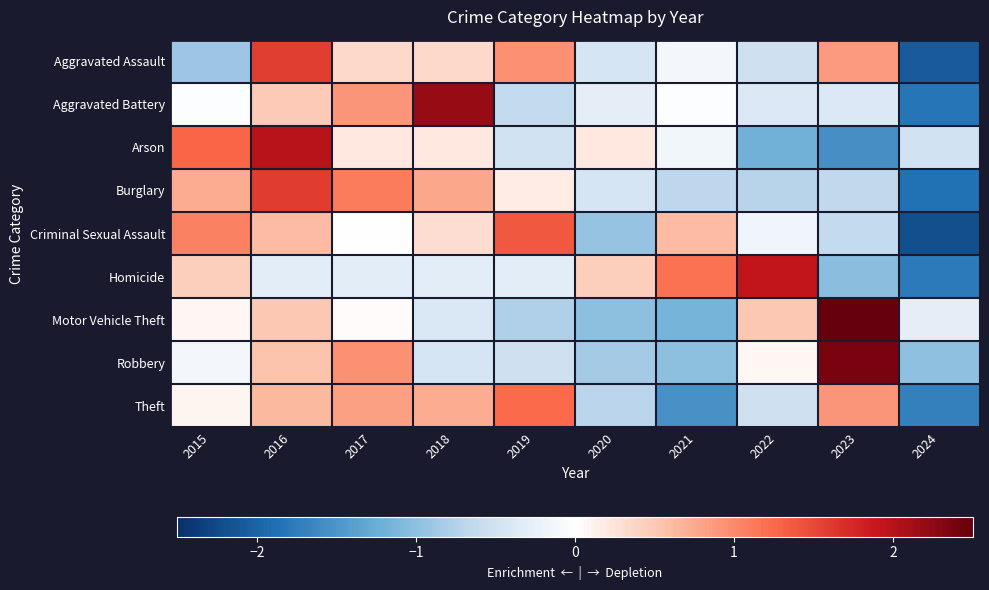

Reading left to right, extract all data points from this chart.

Aggravated Assault: 2015=-0.9	2016=1.6	2017=0.3	2018=0.3	2019=1.0	2020=-0.4	2021=-0.1	2022=-0.5	2023=0.9	2024=-2.1
Aggravated Battery: 2015=-0.0	2016=0.5	2017=0.9	2018=2.2	2019=-0.6	2020=-0.3	2021=-0.0	2022=-0.4	2023=-0.4	2024=-1.8
Arson: 2015=1.3	2016=2.0	2017=0.2	2018=0.2	2019=-0.5	2020=0.2	2021=-0.1	2022=-1.2	2023=-1.6	2024=-0.5
Burglary: 2015=0.7	2016=1.6	2017=1.1	2018=0.8	2019=0.2	2020=-0.4	2021=-0.7	2022=-0.7	2023=-0.7	2024=-1.9
Criminal Sexual Assault: 2015=1.1	2016=0.6	2017=-0.0	2018=0.3	2019=1.4	2020=-0.9	2021=0.6	2022=-0.2	2023=-0.6	2024=-2.2
Homicide: 2015=0.4	2016=-0.3	2017=-0.3	2018=-0.3	2019=-0.3	2020=0.4	2021=1.2	2022=1.9	2023=-1.0	2024=-1.8
Motor Vehicle Theft: 2015=0.1	2016=0.5	2017=0.0	2018=-0.4	2019=-0.8	2020=-1.0	2021=-1.2	2022=0.5	2023=2.5	2024=-0.3
Robbery: 2015=-0.1	2016=0.5	2017=1.0	2018=-0.4	2019=-0.5	2020=-0.9	2021=-1.0	2022=0.1	2023=2.4	2024=-1.0
Theft: 2015=0.1	2016=0.6	2017=0.8	2018=0.7	2019=1.2	2020=-0.7	2021=-1.5	2022=-0.5	2023=0.9	2024=-1.7